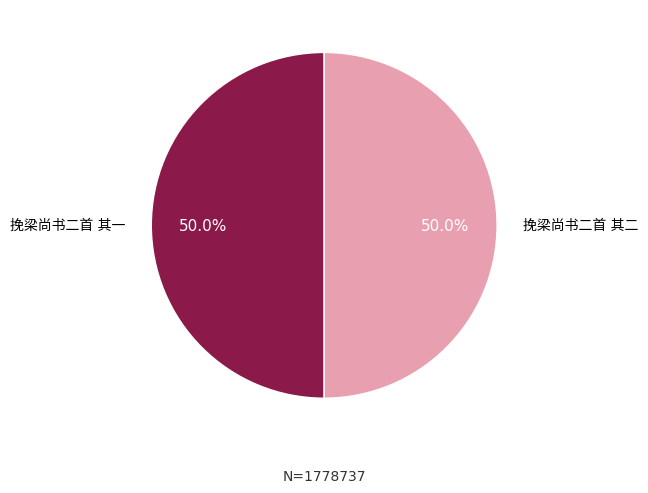

What is the ratio of the value at 挽梁尚书二首 其二 to the value at 挽梁尚书二首 其一?

1.0